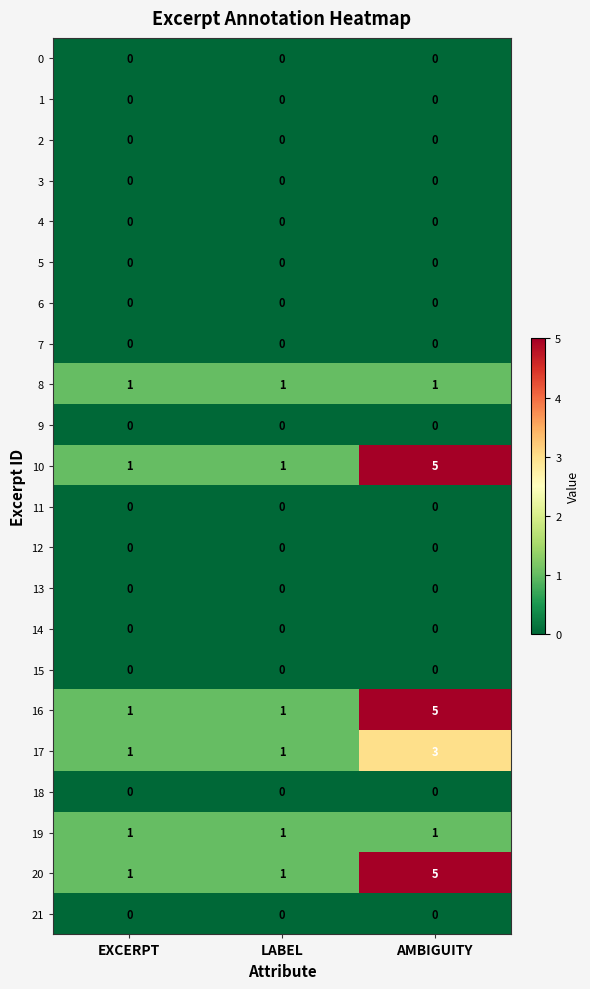

Is it true that 8 equals 2 at LABEL?

False